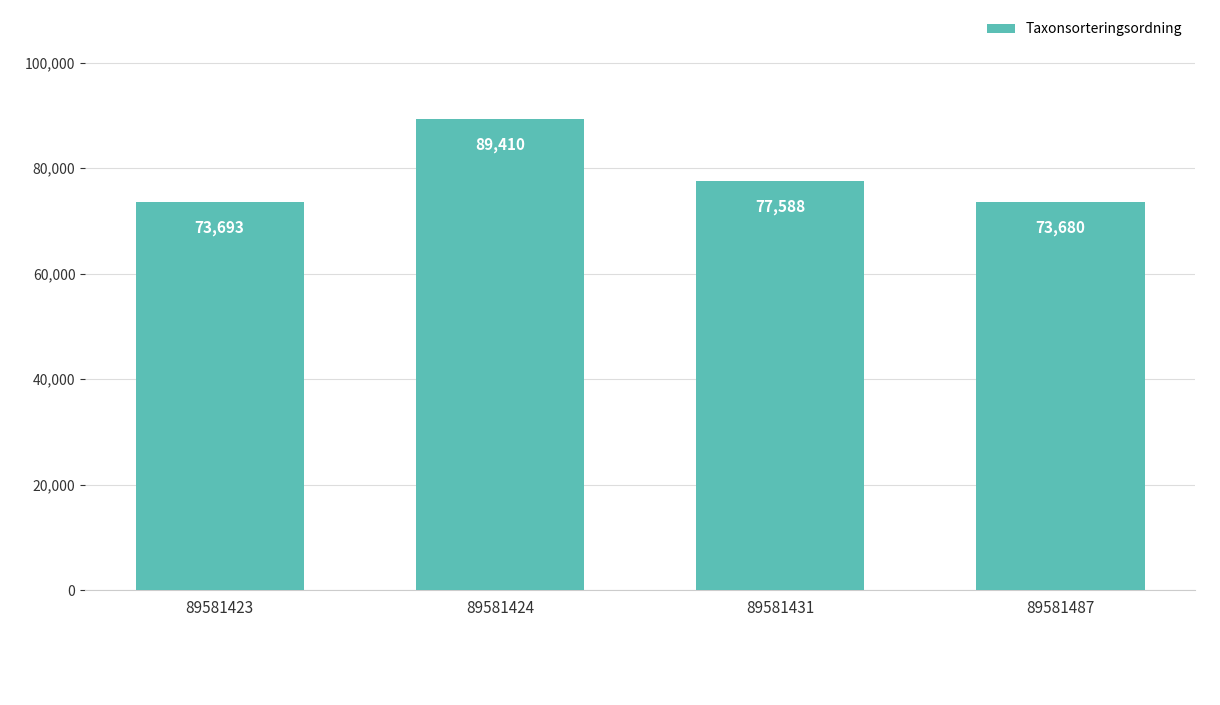

Approximately how many times larger is the value at 89581487 compared to 89581424?

0.8